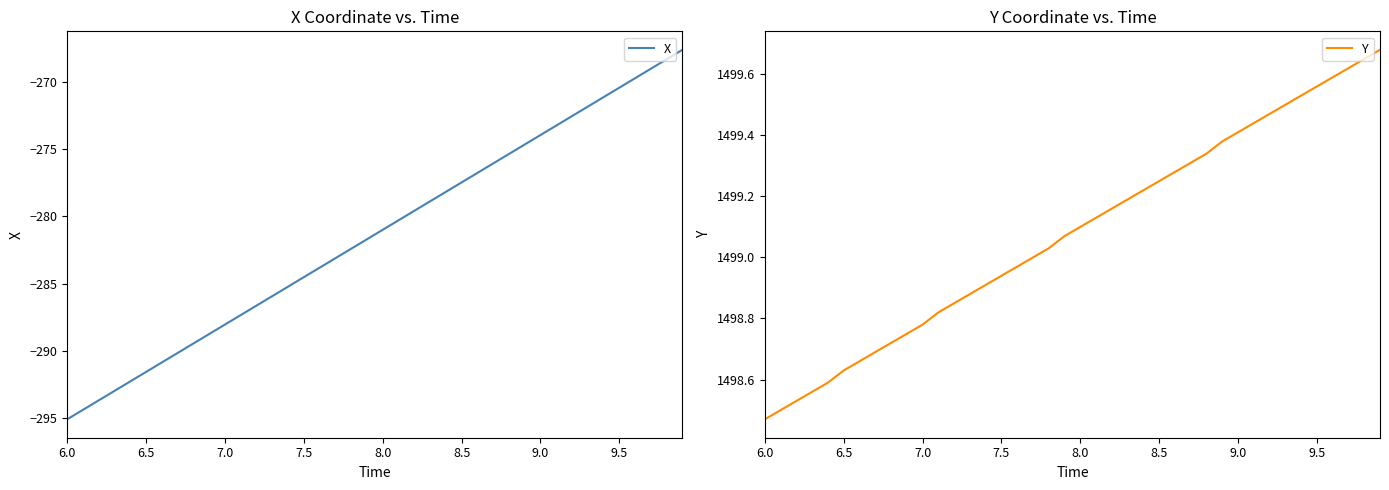

The value of Y at 6.0 is 1498.5. True or false?

True